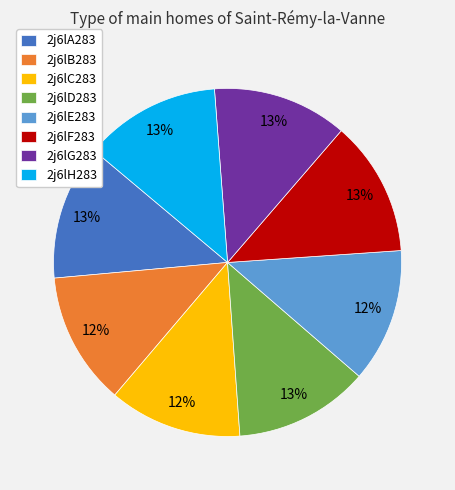

Approximately how many times larger is the value at 2j6lB283 compared to 2j6lE283?

1.0